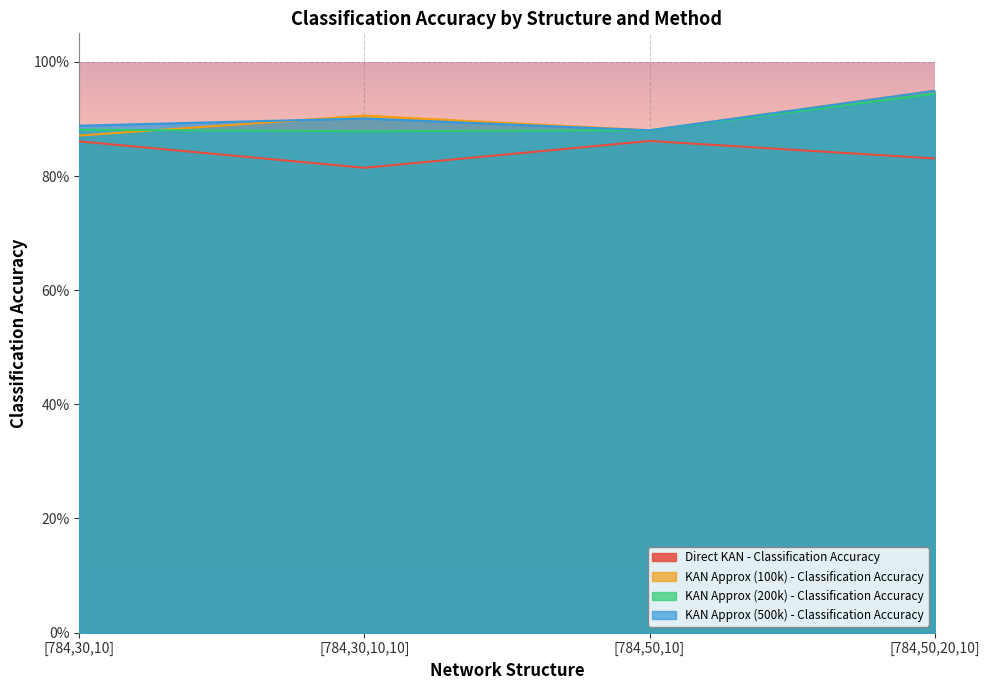

What are all the series names shown in the legend?

Direct KAN - Classification Accuracy, KAN Approx (100k) - Classification Accuracy, KAN Approx (200k) - Classification Accuracy, KAN Approx (500k) - Classification Accuracy